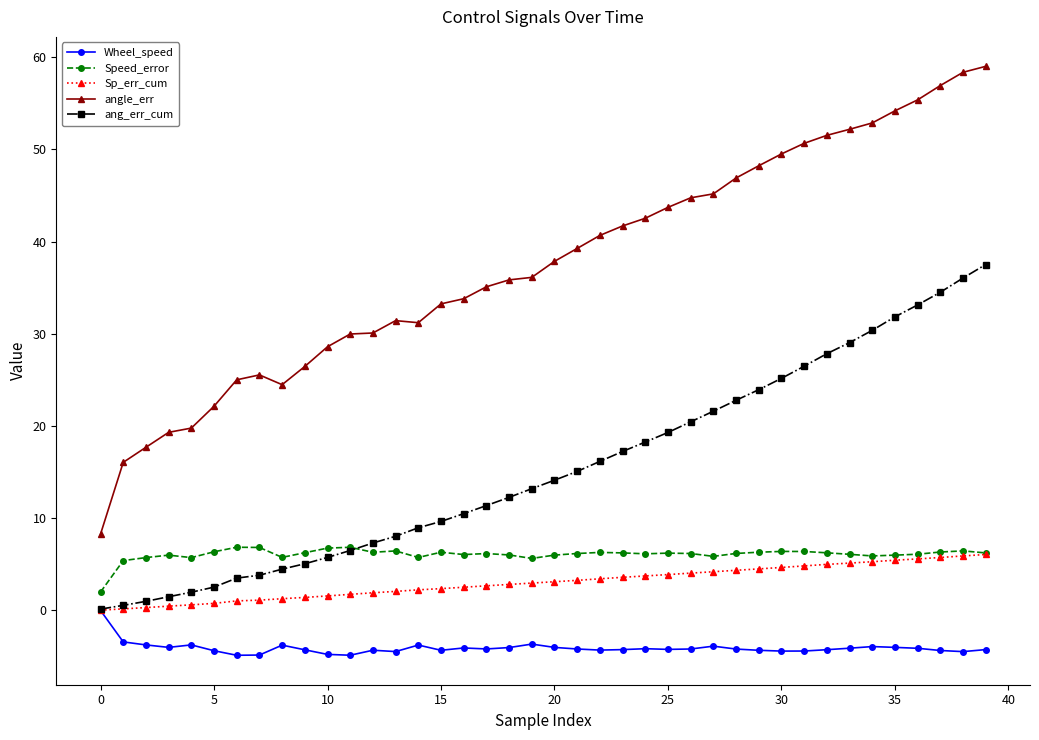

True or false: Speed_error has more than 1 points higher than both neighbors.

True